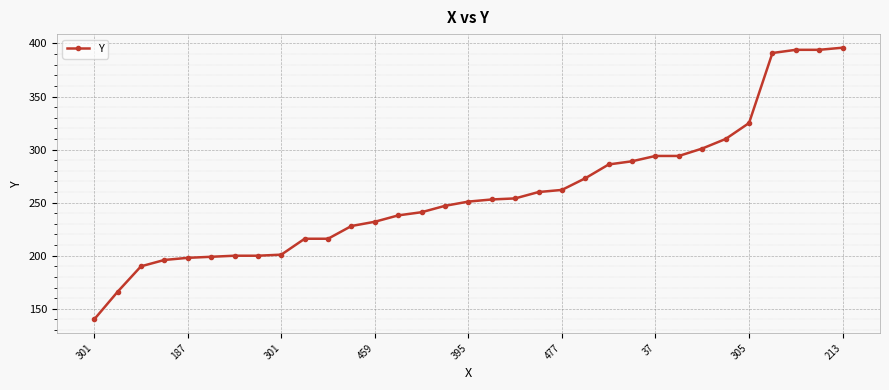

What is the value of the 23rd point from the left?

286